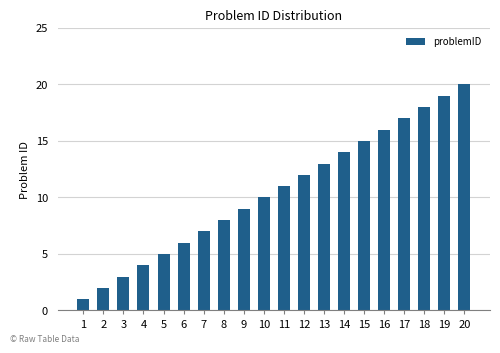

List the labels in order of value, largest first.

20, 19, 18, 17, 16, 15, 14, 13, 12, 11, 10, 9, 8, 7, 6, 5, 4, 3, 2, 1